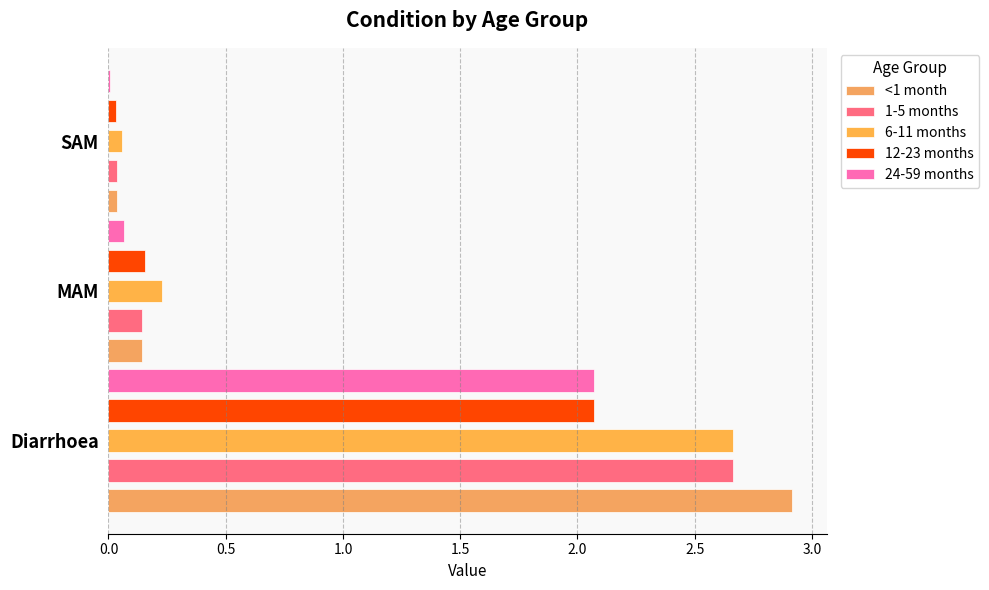

Which series has the widest spread of values?

<1 month